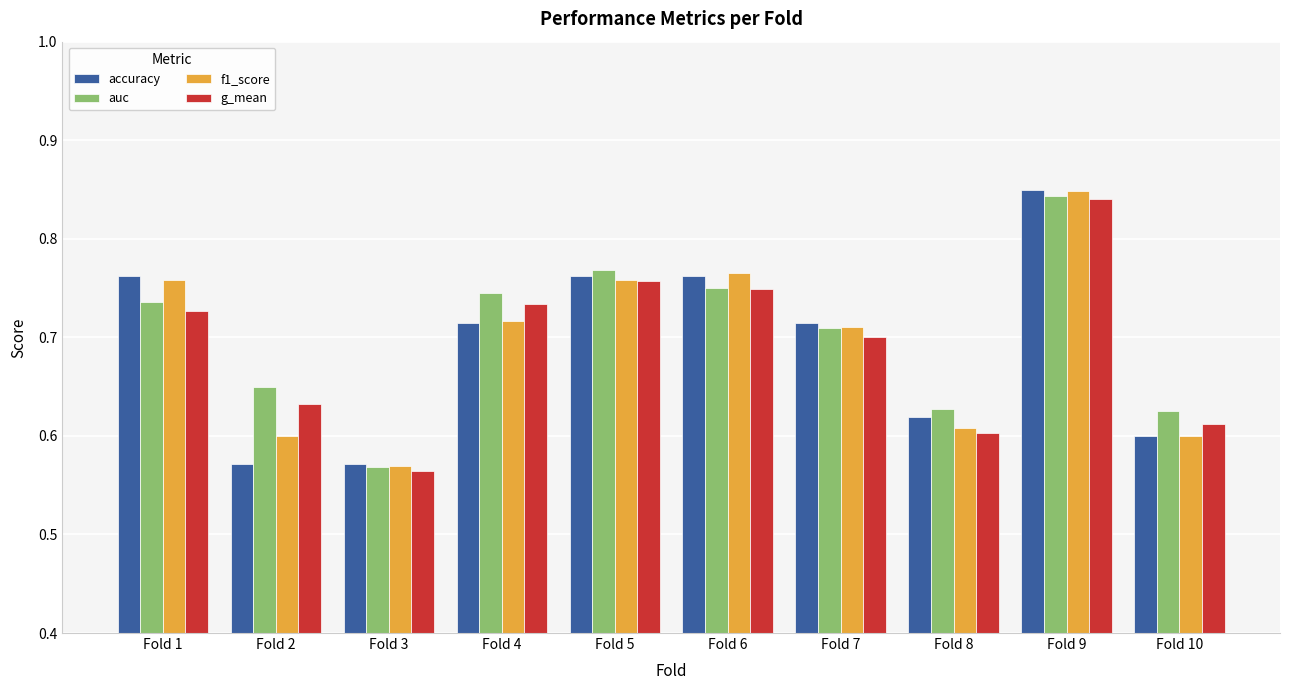

Between Fold 3 and Fold 5, which series saw the biggest shift?

auc